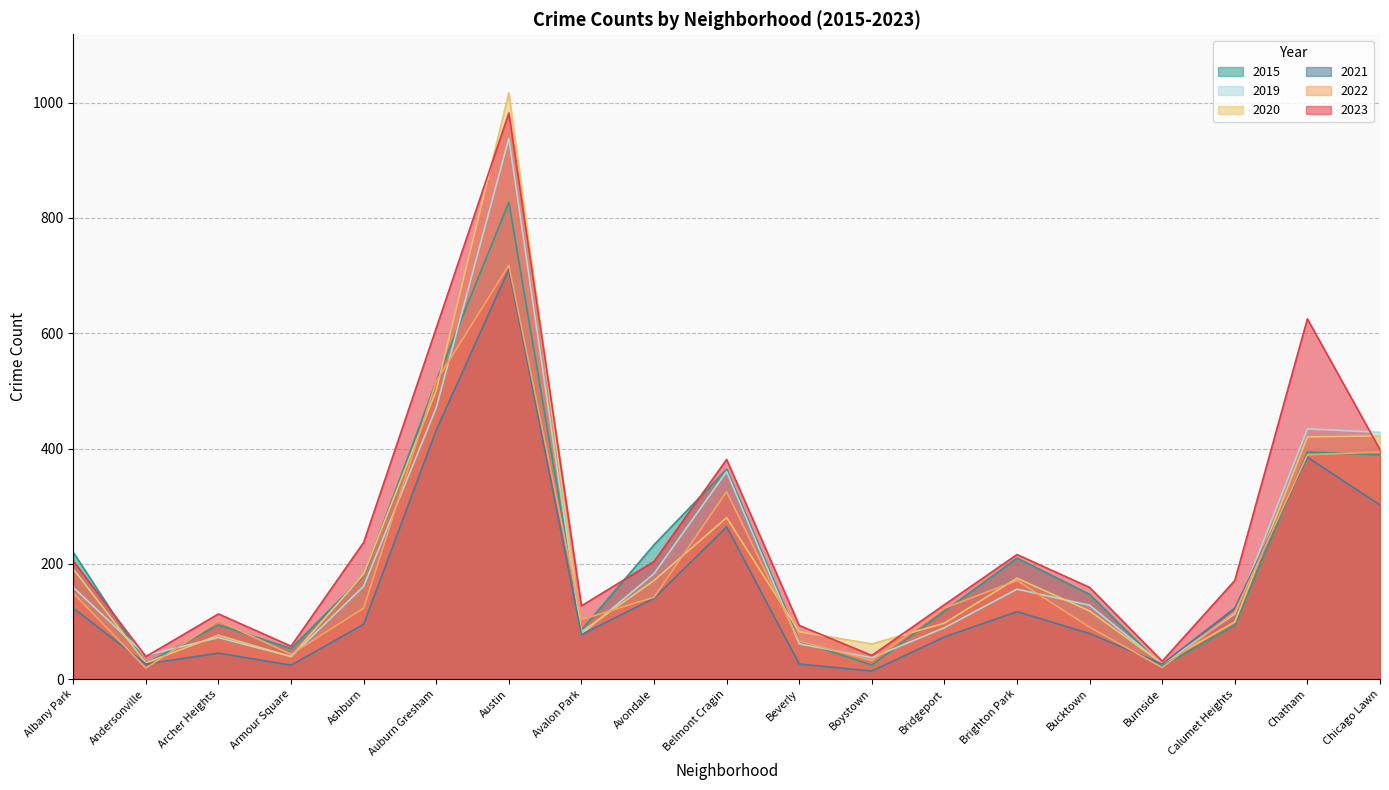

What are all the series names shown in the legend?

2015, 2019, 2020, 2021, 2022, 2023